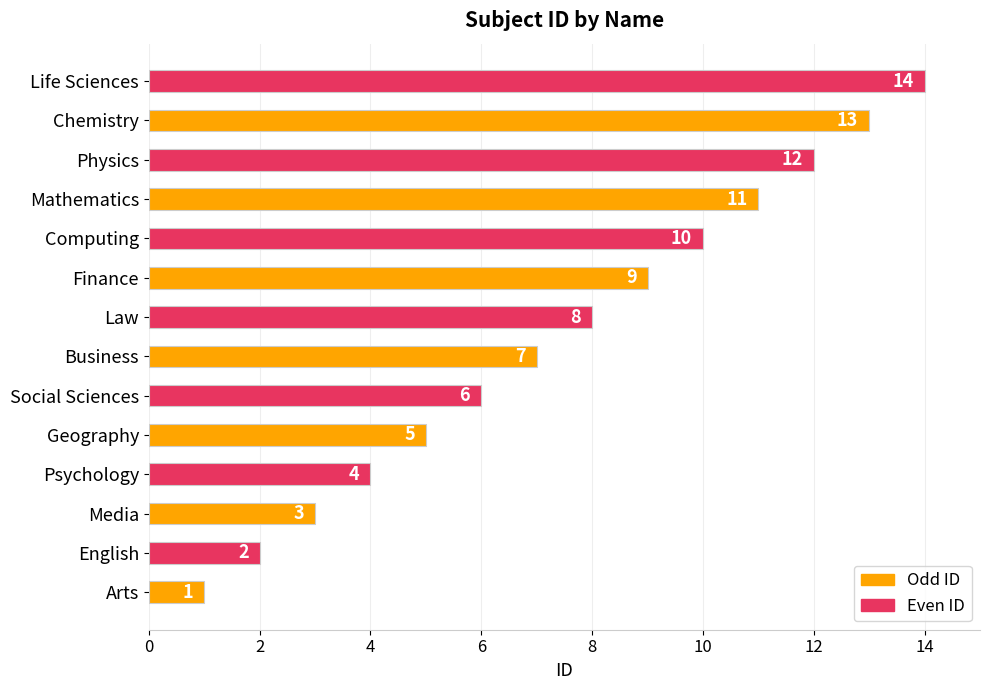

What is the sum of all values?

105